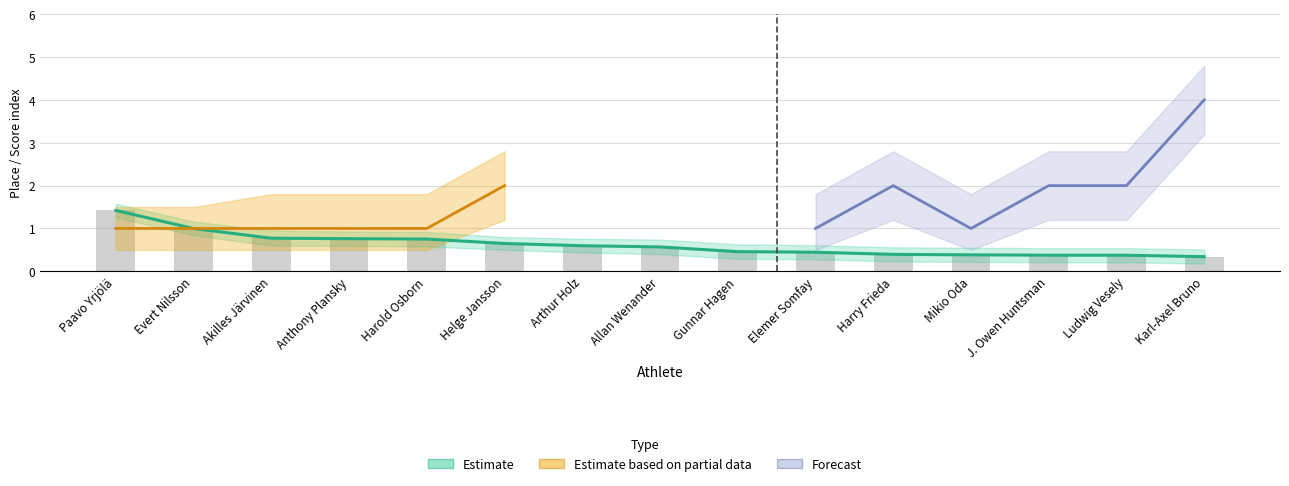

Rank the categories by value from lowest to highest.

Karl-Axel Bruno, Ludwig Vesely, J. Owen Huntsman, Mikio Oda, Harry Frieda, Elemer Somfay, Gunnar Hagen, Allan Wenander, Arthur Holz, Helge Jansson, Harold Osborn, Anthony Plansky, Akilles Järvinen, Evert Nilsson, Paavo Yrjölä